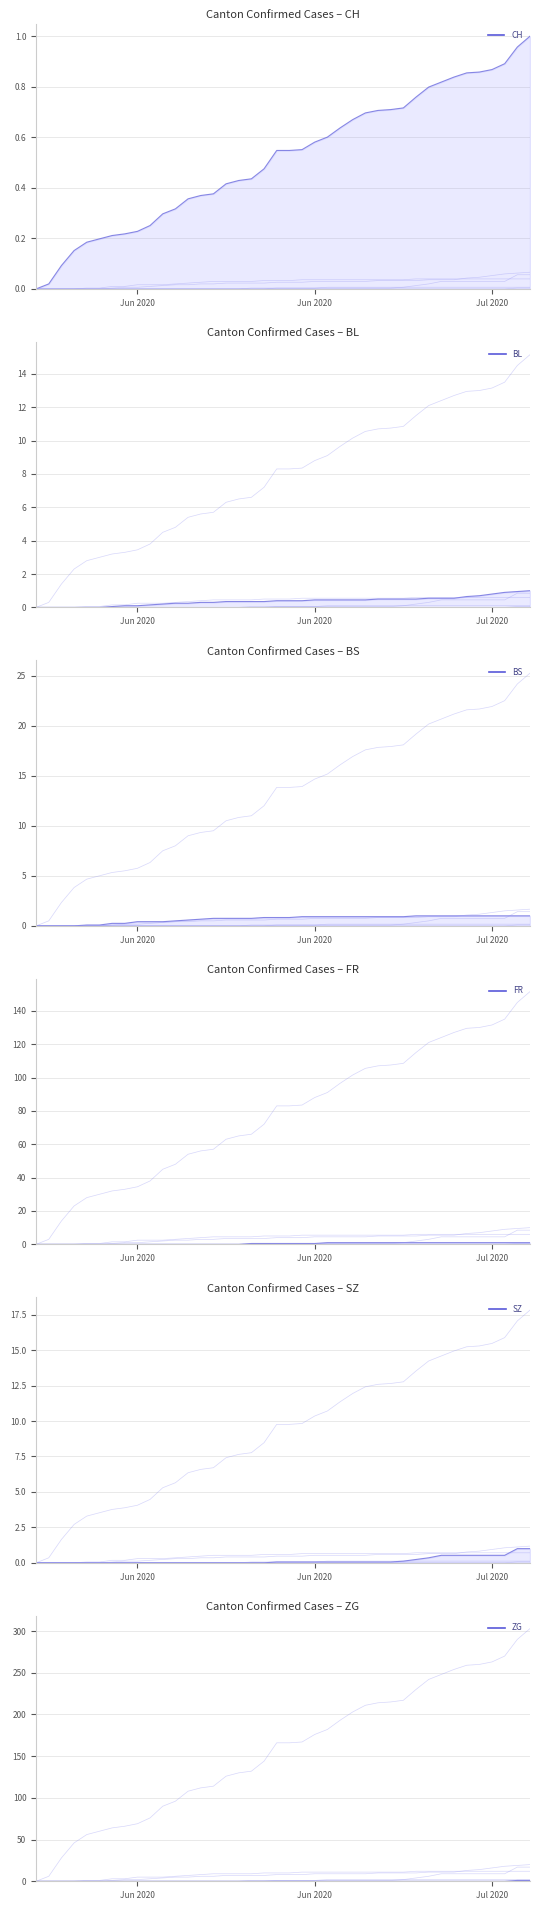

How many distinct data groups are displayed?

6